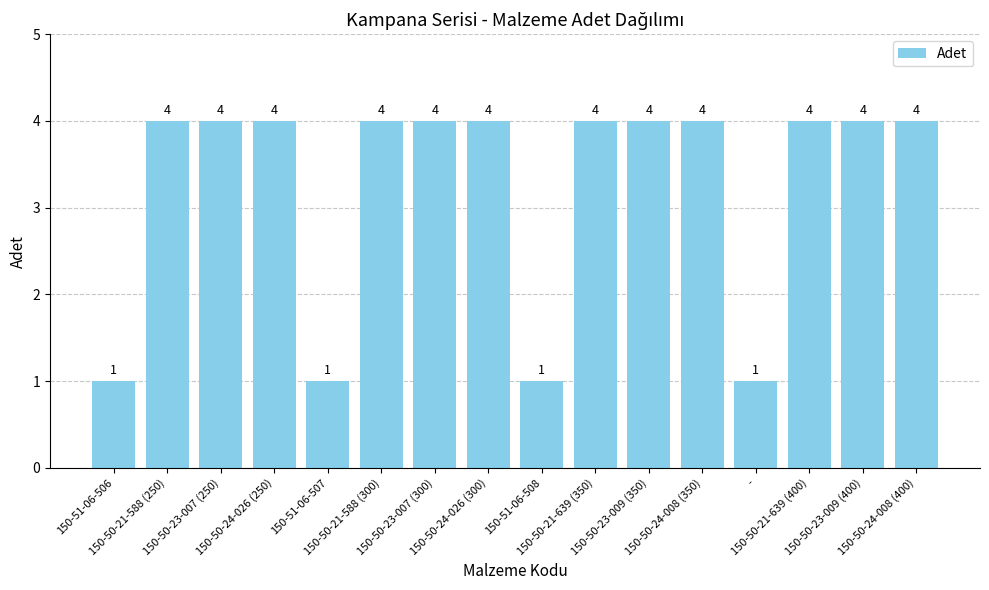

What is the ratio of the value at 150-50-21-588 (300) to the value at 150-50-21-588 (250)?

1.0